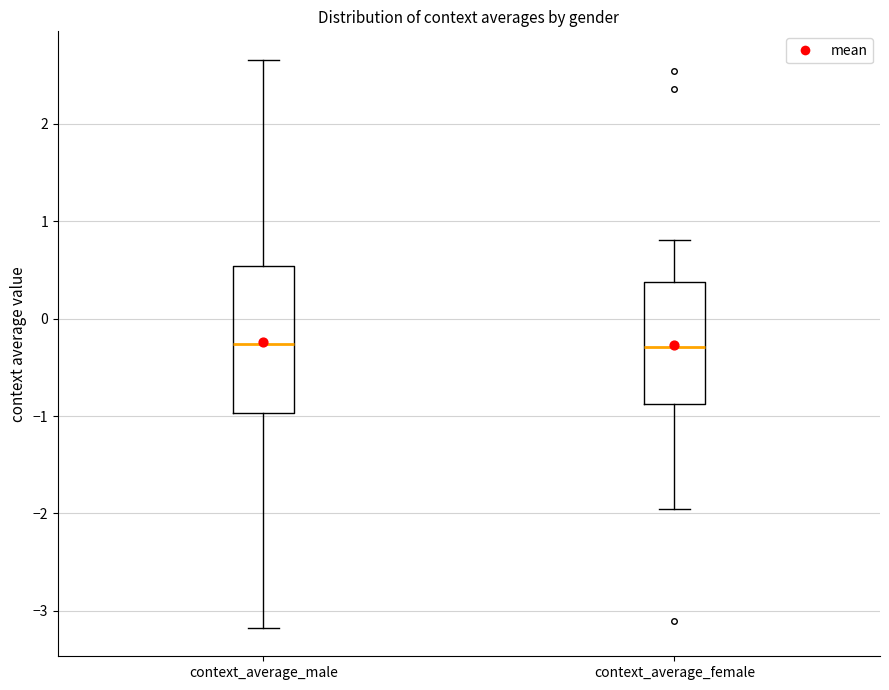

Reading left to right, read every box against the y-axis: the position of its median line, the range the box covers, and the ends of its whiskers. The values are not printed on the chart, so give them approximately, as read against the axis.

context_average_male: median -0.3, box -1.0 to 0.5, whiskers -3.2 to 2.7
context_average_female: median -0.3, box -0.9 to 0.4, whiskers -2.0 to 0.8